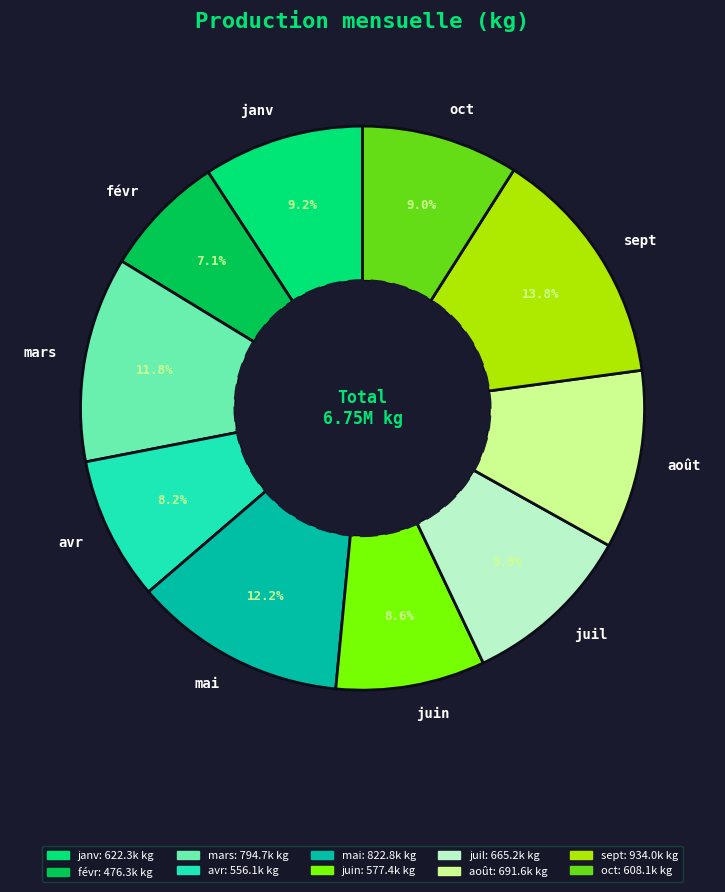

To the nearest percent, what is the average slice percentage?

10%